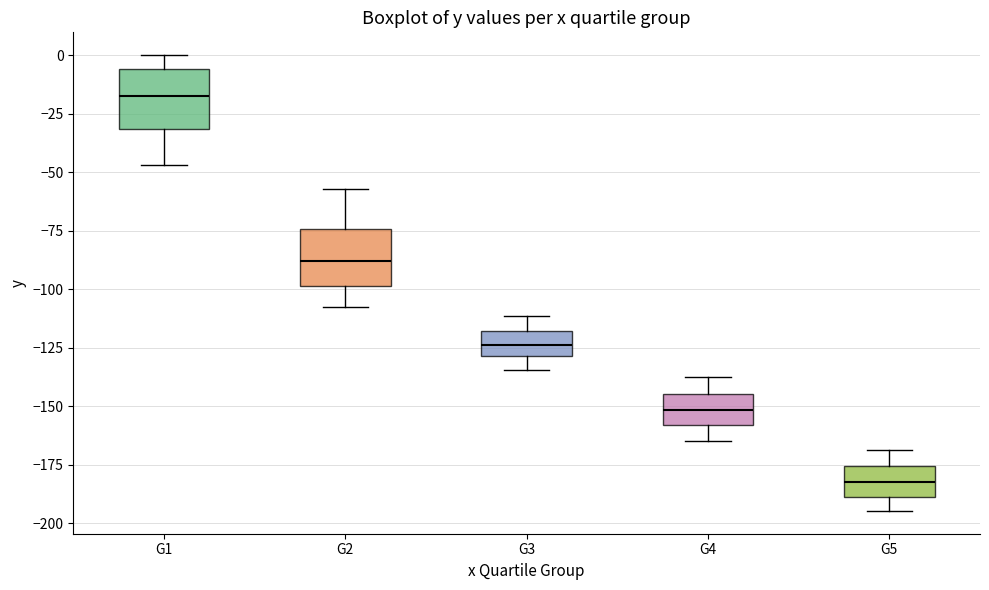

Which box's median line is the highest?

G1